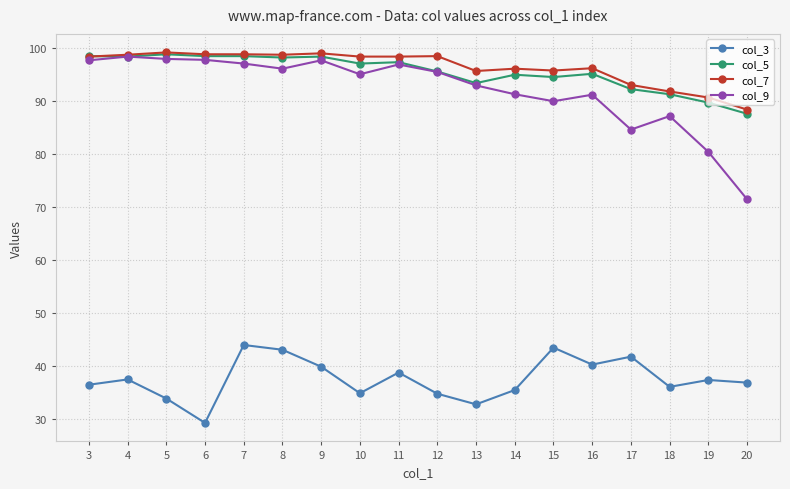

Which series has the largest range (max minus min)?

col_9